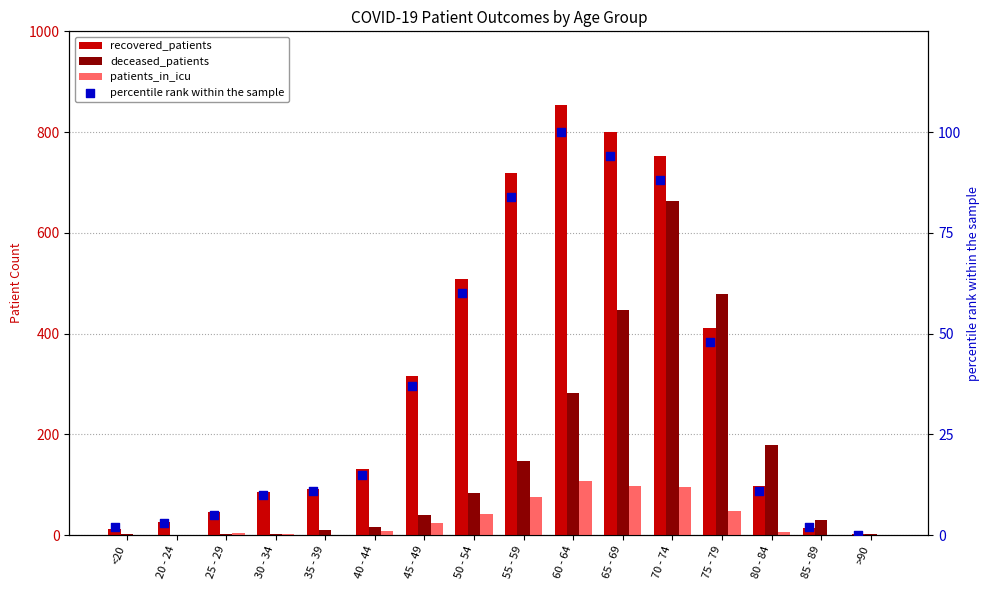

What are all the series names shown in the legend?

recovered_patients, deceased_patients, patients_in_icu, percentile rank within the sample